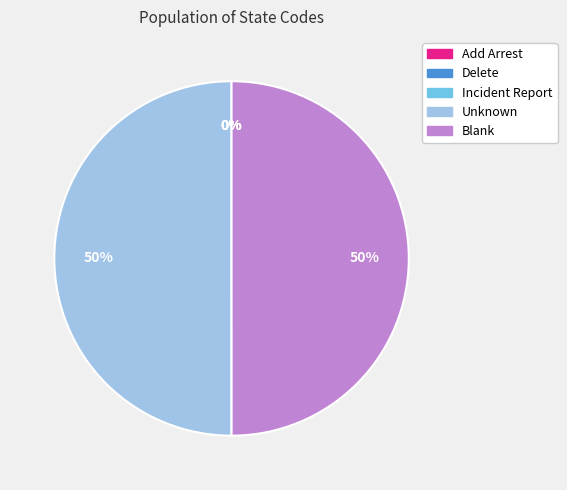

Is the sum of Blank and Unknown greater than half?

Yes